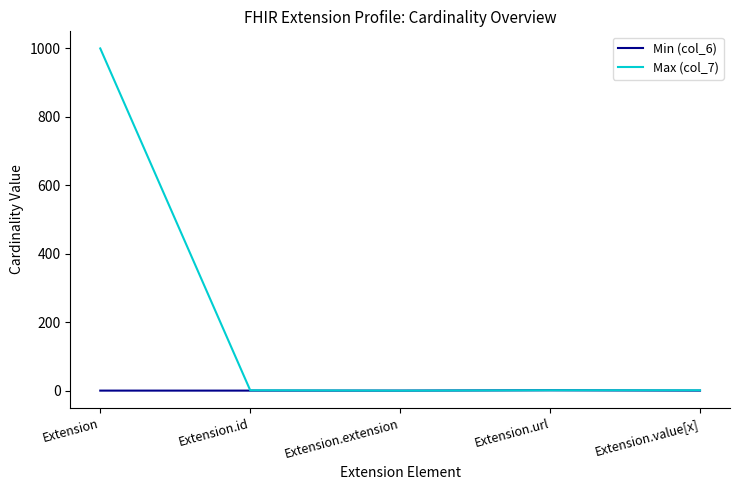

Which category has the highest value in the Max (col_7) series?

Extension